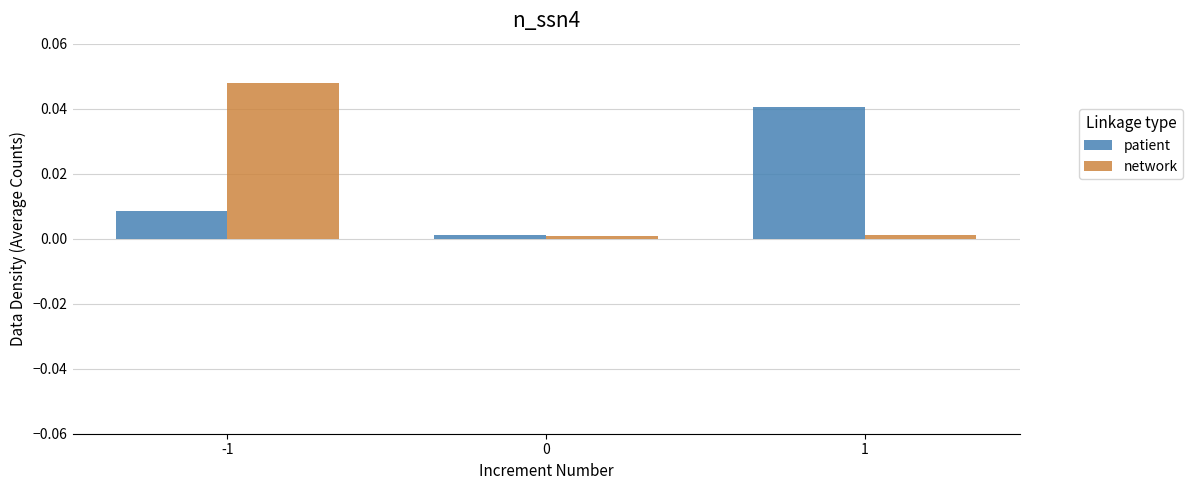

List the series in order of their peak value, lowest first.

patient, network